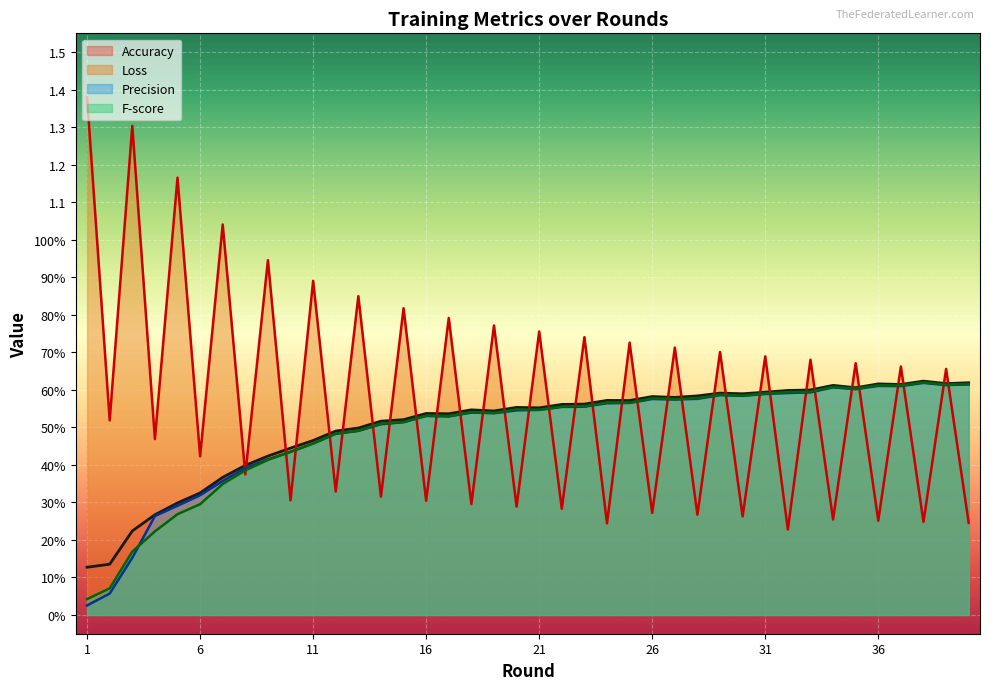

What is the difference between the maximum and minimum values in the Accuracy series?

0.5